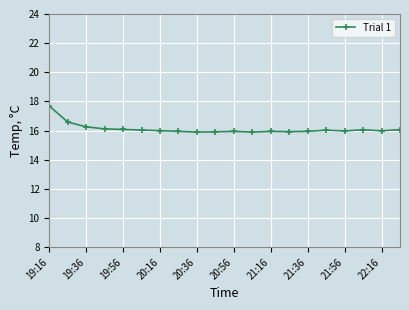

What is the value of the 4th point from the left?

16.1